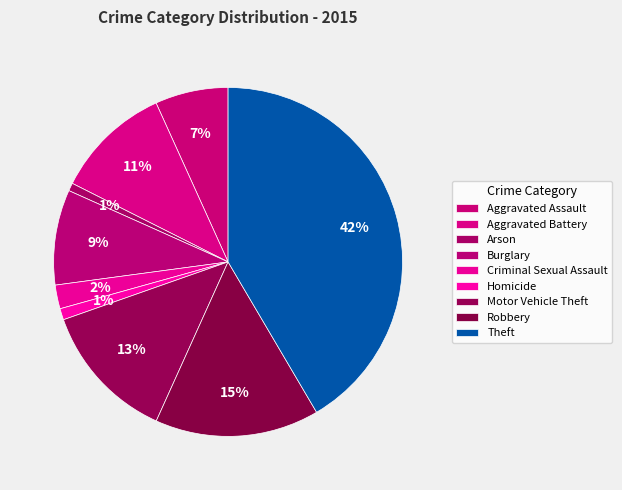

The Motor Vehicle Theft slice represents 13% of the pie. True or false?

True